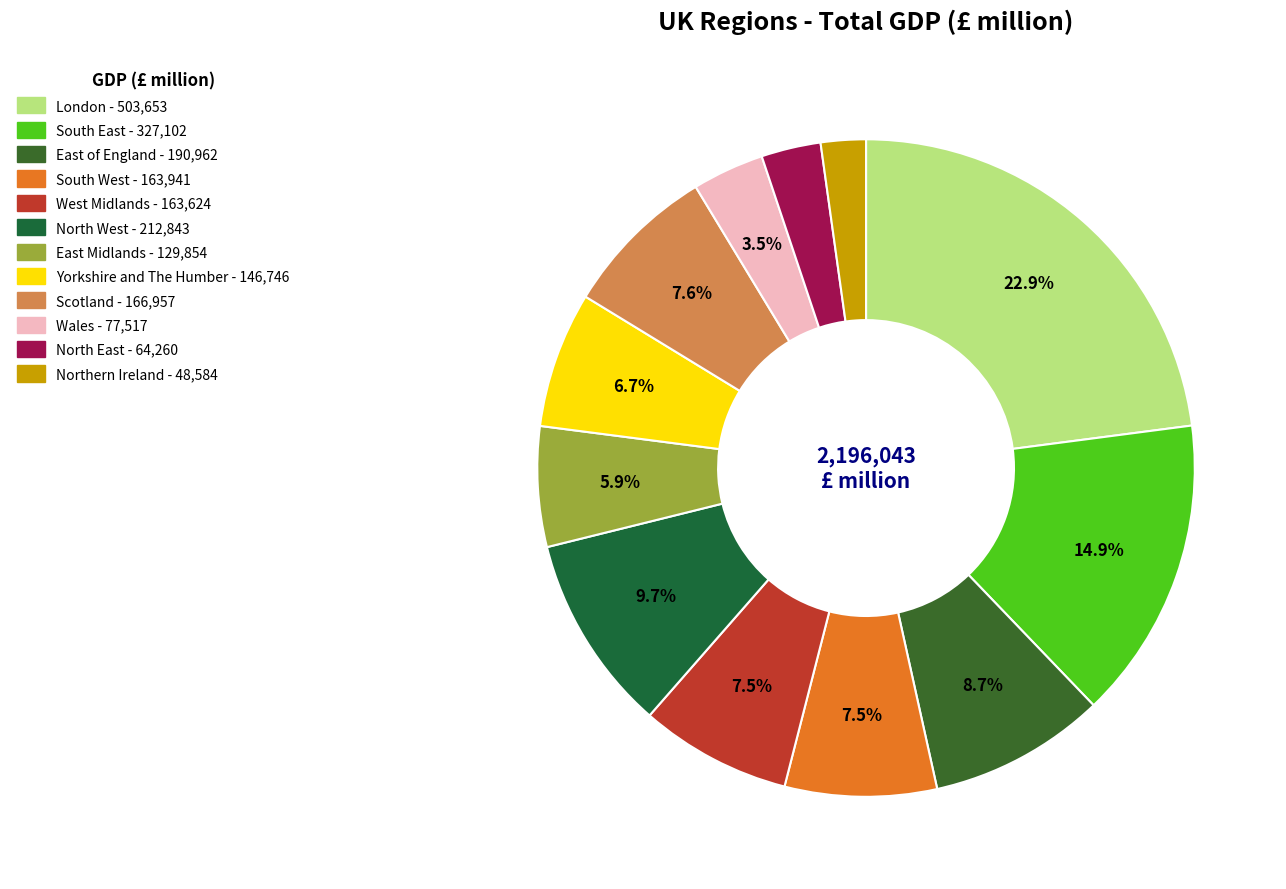

The East Midlands slice represents 18% of the pie. True or false?

False